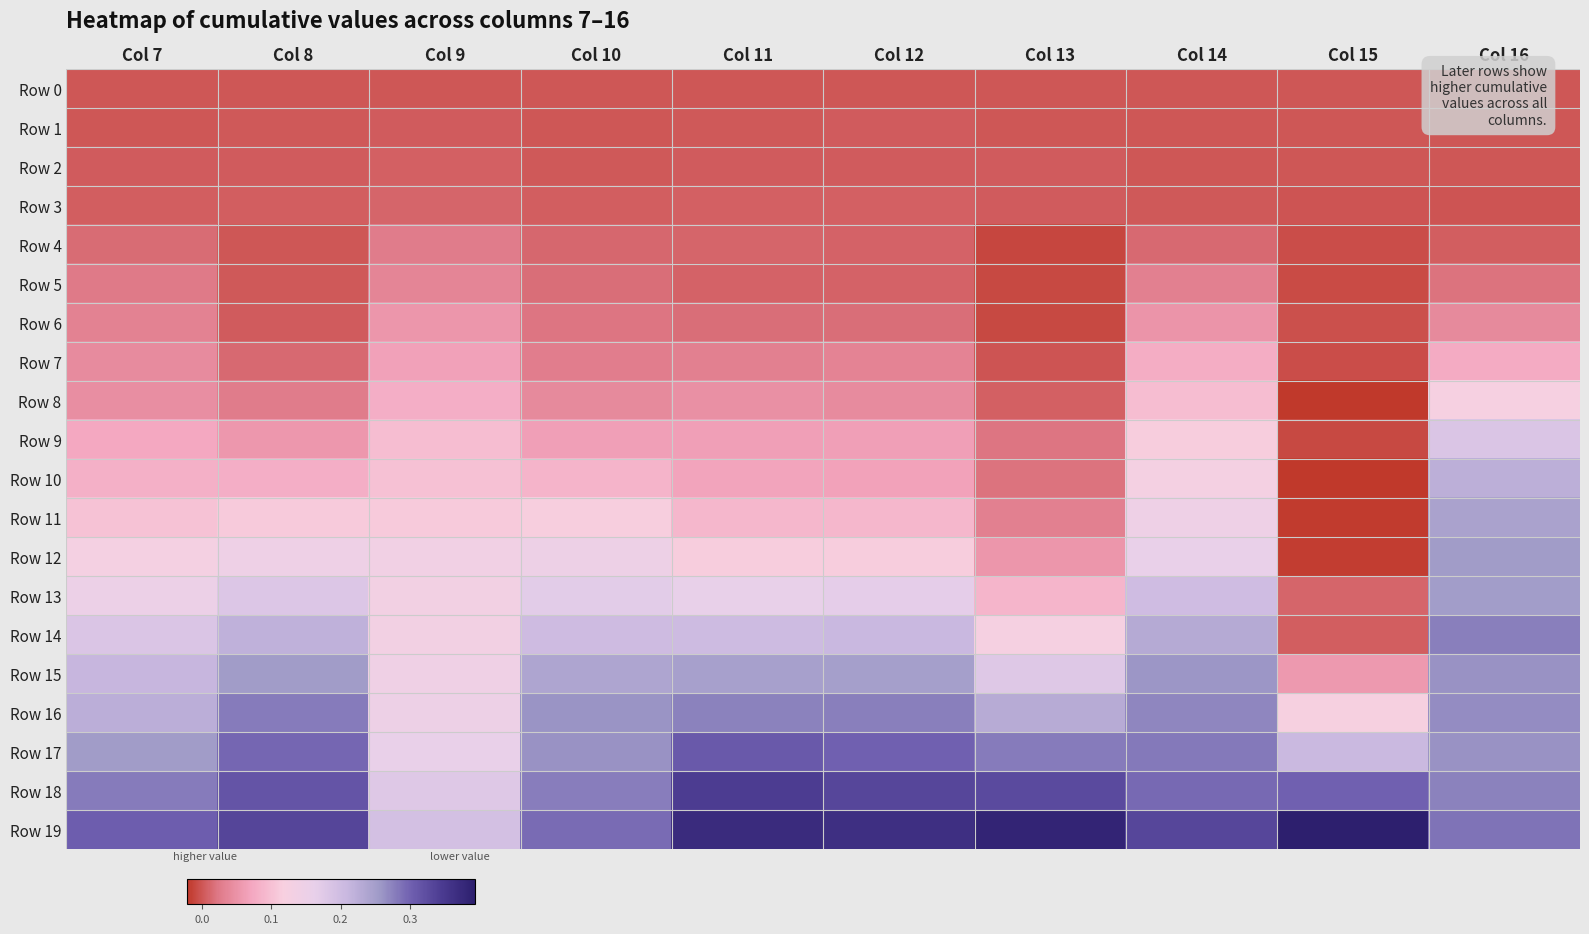

Reading left to right, list all the values displayed in this chart.

Row 0: Col 7=0.0	Col 8=0.0	Col 9=0.0	Col 10=0.0	Col 11=0.0	Col 12=0.0	Col 13=0.0	Col 14=0.0	Col 15=0.0	Col 16=0.0
Row 1: Col 7=-0.0	Col 8=0.0	Col 9=0.0	Col 10=0.0	Col 11=0.0	Col 12=0.0	Col 13=0.0	Col 14=0.0	Col 15=-0.0	Col 16=-0.0
Row 2: Col 7=0.0	Col 8=0.0	Col 9=0.0	Col 10=0.0	Col 11=0.0	Col 12=0.0	Col 13=0.0	Col 14=-0.0	Col 15=-0.0	Col 16=-0.0
Row 3: Col 7=0.0	Col 8=0.0	Col 9=0.0	Col 10=0.0	Col 11=0.0	Col 12=0.0	Col 13=0.0	Col 14=0.0	Col 15=-0.0	Col 16=-0.0
Row 4: Col 7=0.0	Col 8=0.0	Col 9=0.0	Col 10=0.0	Col 11=0.0	Col 12=0.0	Col 13=-0.0	Col 14=0.0	Col 15=-0.0	Col 16=0.0
Row 5: Col 7=0.0	Col 8=0.0	Col 9=0.0	Col 10=0.0	Col 11=0.0	Col 12=0.0	Col 13=-0.0	Col 14=0.0	Col 15=-0.0	Col 16=0.0
Row 6: Col 7=0.0	Col 8=0.0	Col 9=0.1	Col 10=0.0	Col 11=0.0	Col 12=0.0	Col 13=-0.0	Col 14=0.1	Col 15=-0.0	Col 16=0.0
Row 7: Col 7=0.0	Col 8=0.0	Col 9=0.1	Col 10=0.0	Col 11=0.0	Col 12=0.0	Col 13=-0.0	Col 14=0.1	Col 15=-0.0	Col 16=0.1
Row 8: Col 7=0.0	Col 8=0.0	Col 9=0.1	Col 10=0.0	Col 11=0.0	Col 12=0.0	Col 13=0.0	Col 14=0.1	Col 15=-0.0	Col 16=0.1
Row 9: Col 7=0.1	Col 8=0.1	Col 9=0.1	Col 10=0.1	Col 11=0.1	Col 12=0.1	Col 13=0.0	Col 14=0.1	Col 15=-0.0	Col 16=0.2
Row 10: Col 7=0.1	Col 8=0.1	Col 9=0.1	Col 10=0.1	Col 11=0.1	Col 12=0.1	Col 13=0.0	Col 14=0.1	Col 15=-0.0	Col 16=0.2
Row 11: Col 7=0.1	Col 8=0.1	Col 9=0.1	Col 10=0.1	Col 11=0.1	Col 12=0.1	Col 13=0.0	Col 14=0.1	Col 15=-0.0	Col 16=0.2
Row 12: Col 7=0.1	Col 8=0.1	Col 9=0.1	Col 10=0.1	Col 11=0.1	Col 12=0.1	Col 13=0.1	Col 14=0.2	Col 15=-0.0	Col 16=0.3
Row 13: Col 7=0.2	Col 8=0.2	Col 9=0.1	Col 10=0.2	Col 11=0.2	Col 12=0.2	Col 13=0.1	Col 14=0.2	Col 15=0.0	Col 16=0.3
Row 14: Col 7=0.2	Col 8=0.2	Col 9=0.1	Col 10=0.2	Col 11=0.2	Col 12=0.2	Col 13=0.1	Col 14=0.2	Col 15=0.0	Col 16=0.3
Row 15: Col 7=0.2	Col 8=0.3	Col 9=0.1	Col 10=0.2	Col 11=0.2	Col 12=0.2	Col 13=0.2	Col 14=0.3	Col 15=0.1	Col 16=0.3
Row 16: Col 7=0.2	Col 8=0.3	Col 9=0.1	Col 10=0.3	Col 11=0.3	Col 12=0.3	Col 13=0.2	Col 14=0.3	Col 15=0.1	Col 16=0.3
Row 17: Col 7=0.3	Col 8=0.3	Col 9=0.2	Col 10=0.3	Col 11=0.3	Col 12=0.3	Col 13=0.3	Col 14=0.3	Col 15=0.2	Col 16=0.3
Row 18: Col 7=0.3	Col 8=0.3	Col 9=0.2	Col 10=0.3	Col 11=0.3	Col 12=0.3	Col 13=0.3	Col 14=0.3	Col 15=0.3	Col 16=0.3
Row 19: Col 7=0.3	Col 8=0.3	Col 9=0.2	Col 10=0.3	Col 11=0.4	Col 12=0.4	Col 13=0.4	Col 14=0.3	Col 15=0.4	Col 16=0.3